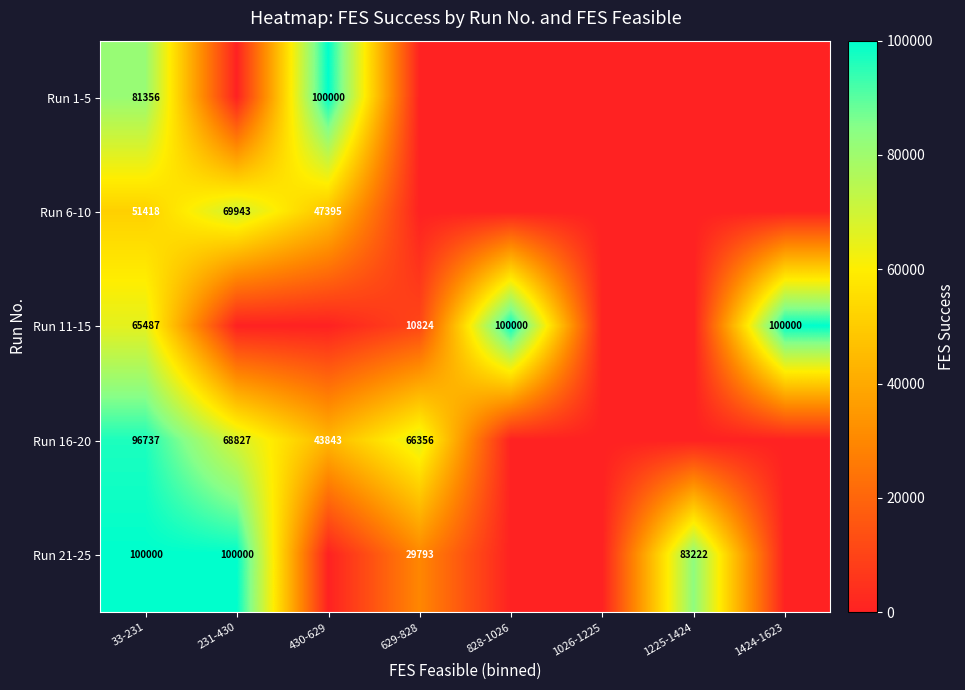

What is the spread (max minus min) of values at 33-231?

48582